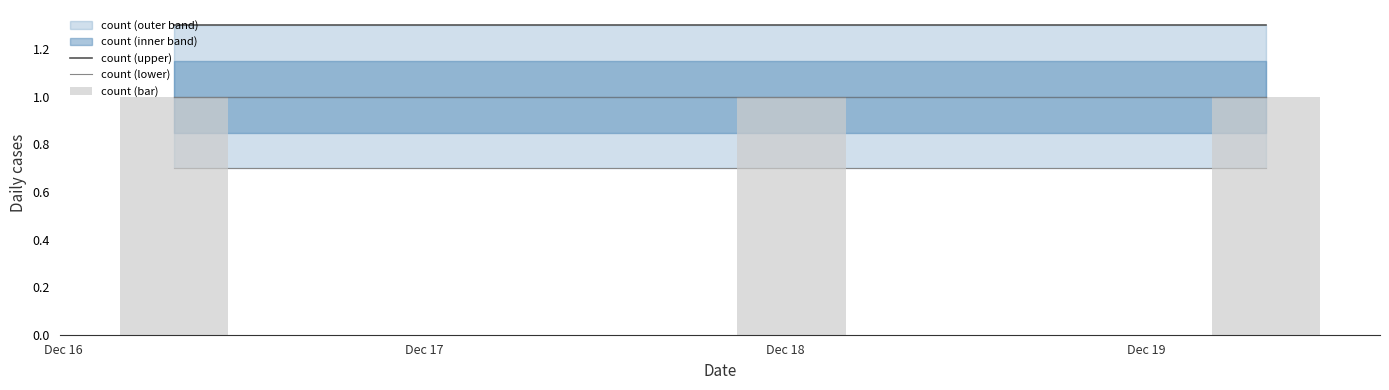

Which series has the largest total across all categories?

count (upper)